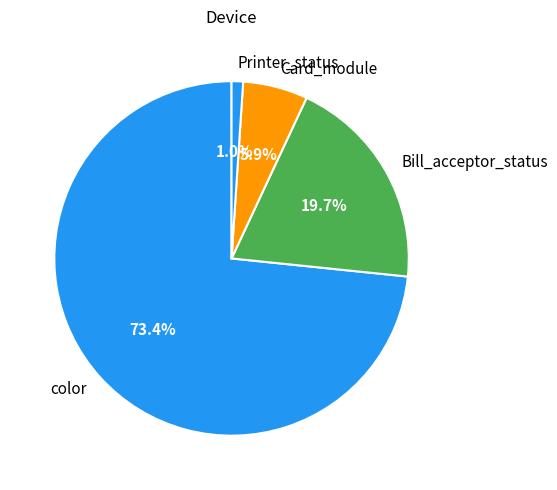

Is it true that Printer_status is 1% of the pie?

True